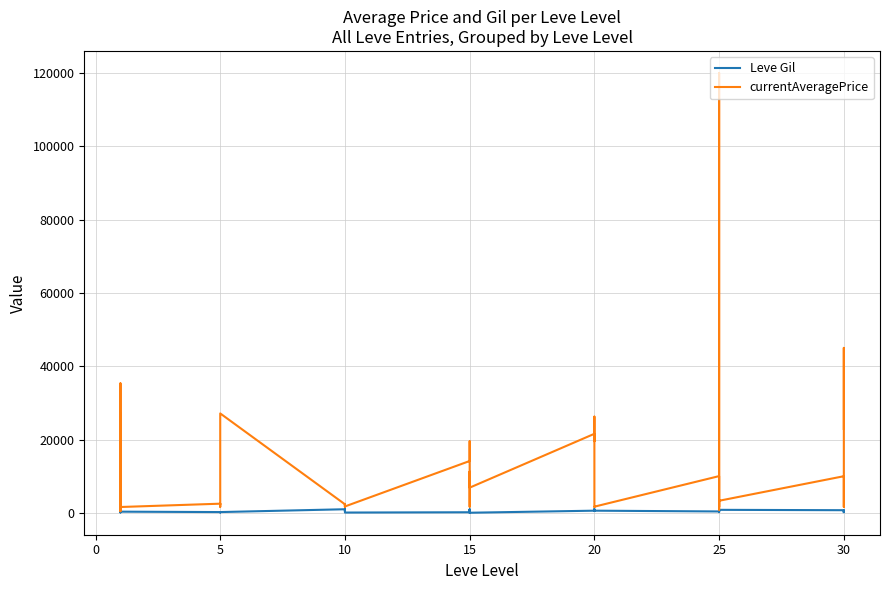

True or false: currentAveragePrice and Leve Gil cross at least once.

False